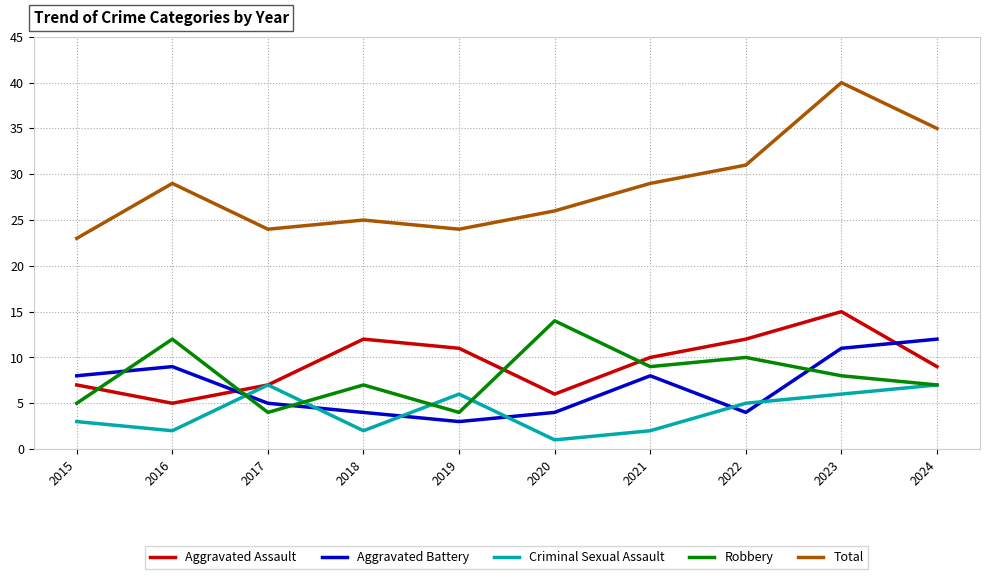

At which category is the sum across all series the highest?

2023